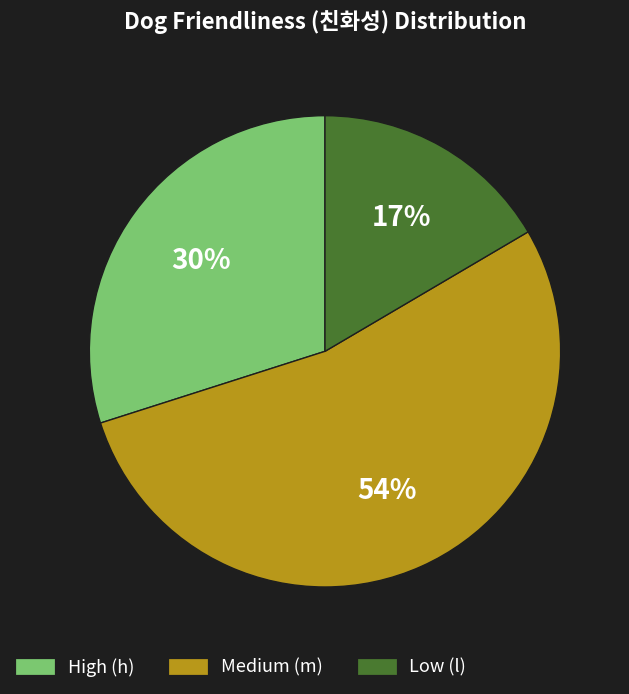

Is there any slice that represents more than half of the pie?

Yes